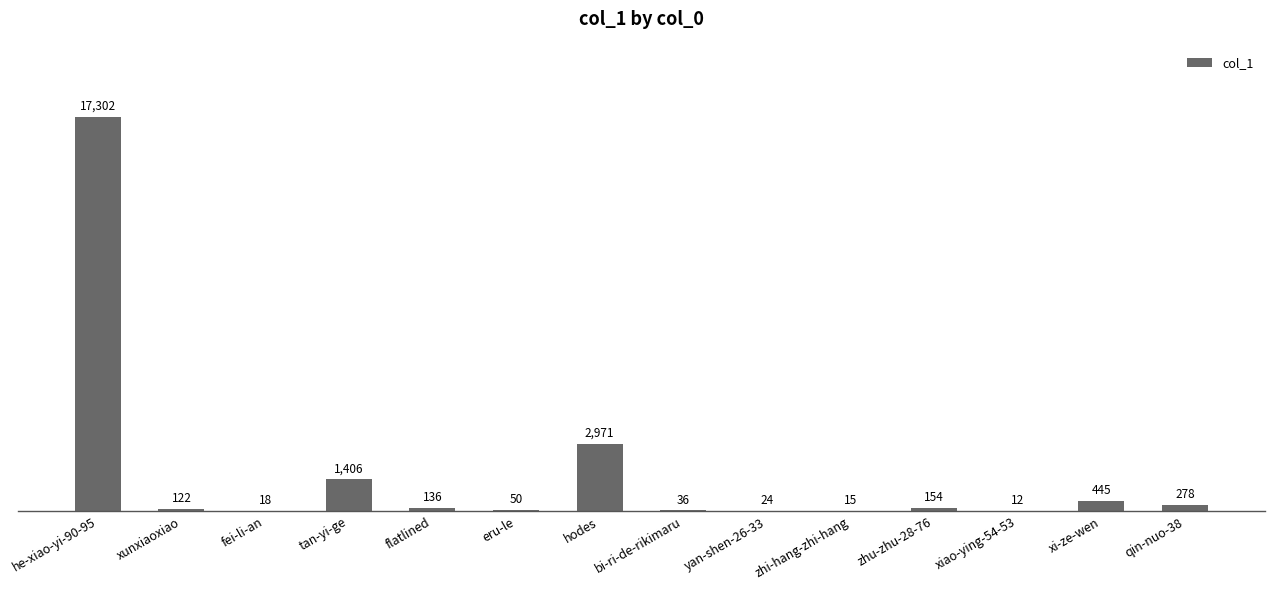

Is it true that the value at zhu-zhu-28-76 is 154?

True